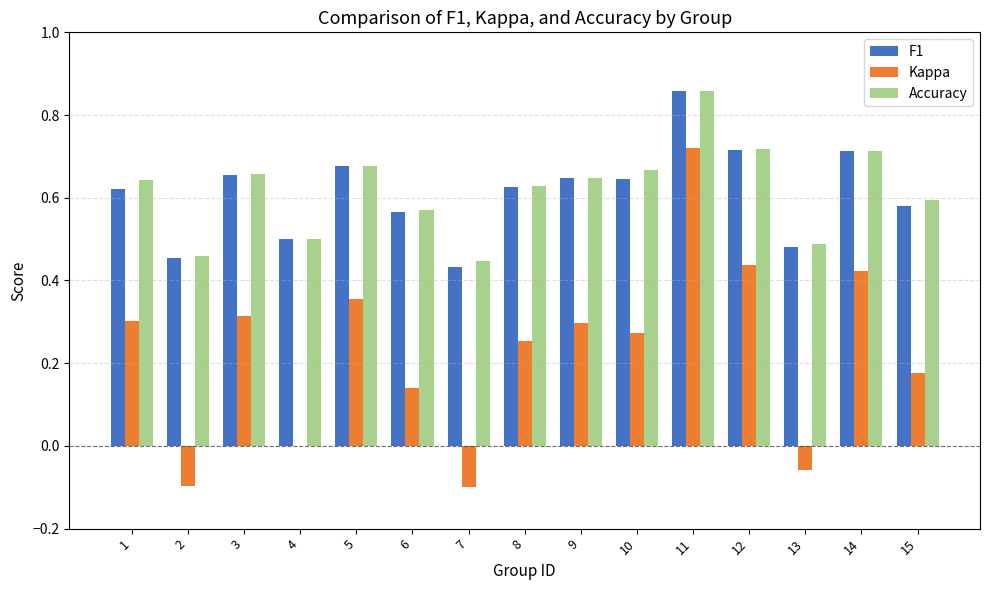

Which category has the highest value in the Accuracy series?

11